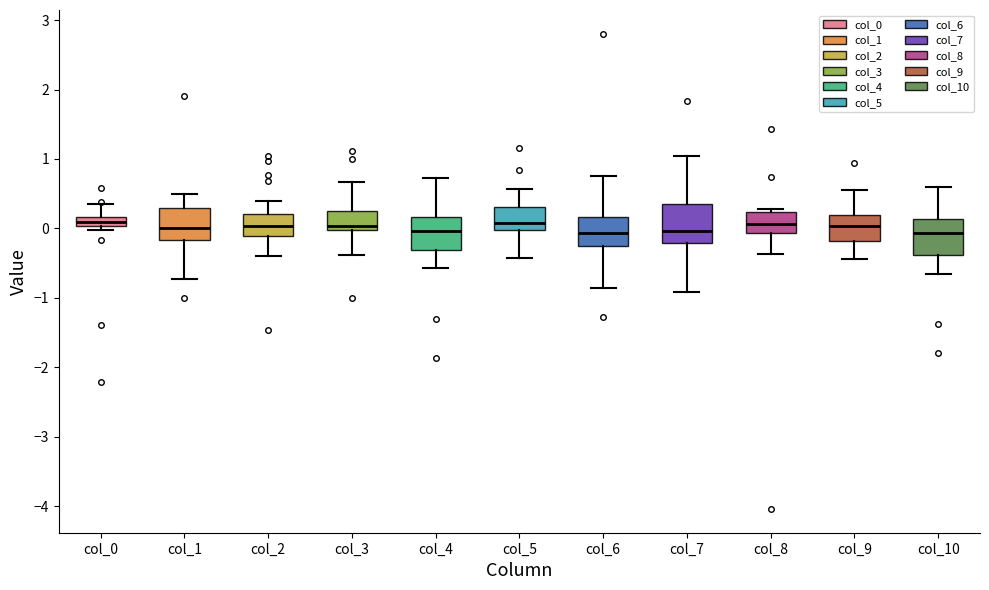

Where is the lower edge of the box for col_10 on the y-axis? The values are not printed on the chart, so give them approximately, as read against the axis.

-0.4